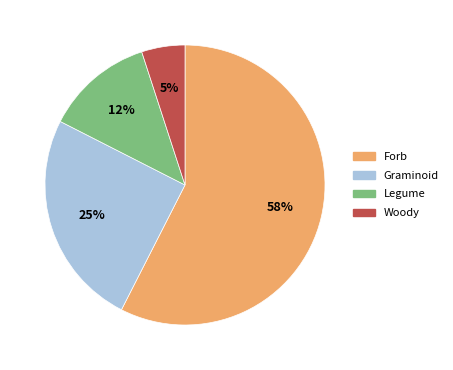

Is there a majority slice in this chart?

Yes